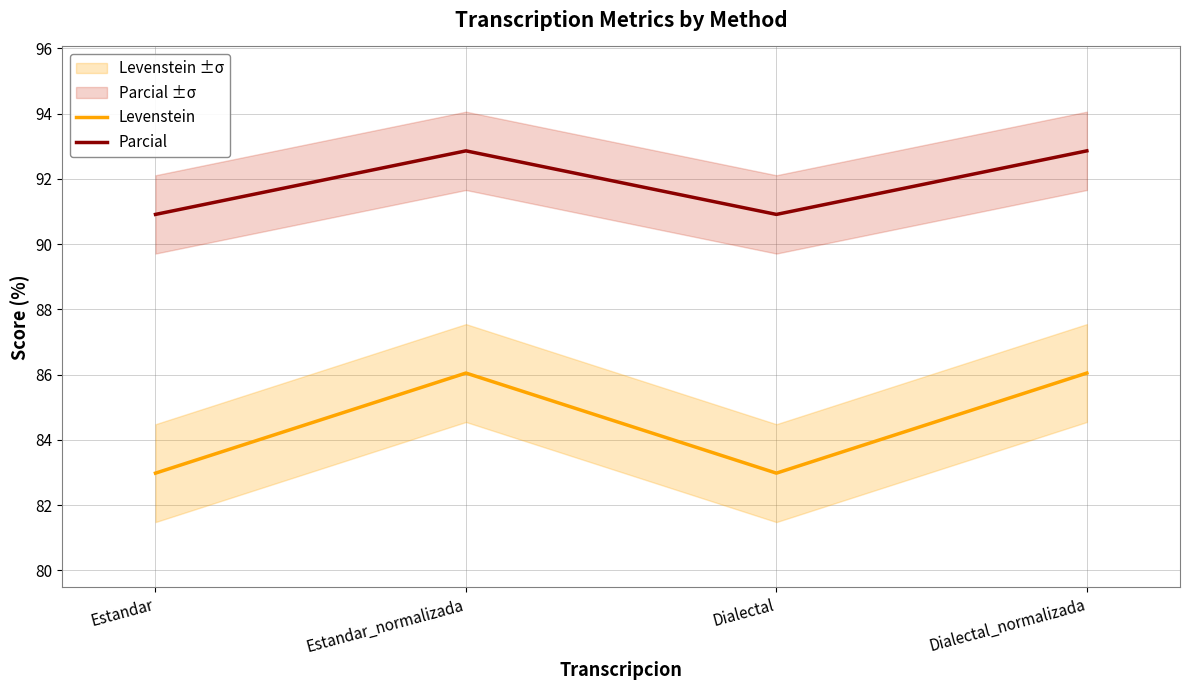

List the series in order of their peak value, lowest first.

Levenstein, Parcial